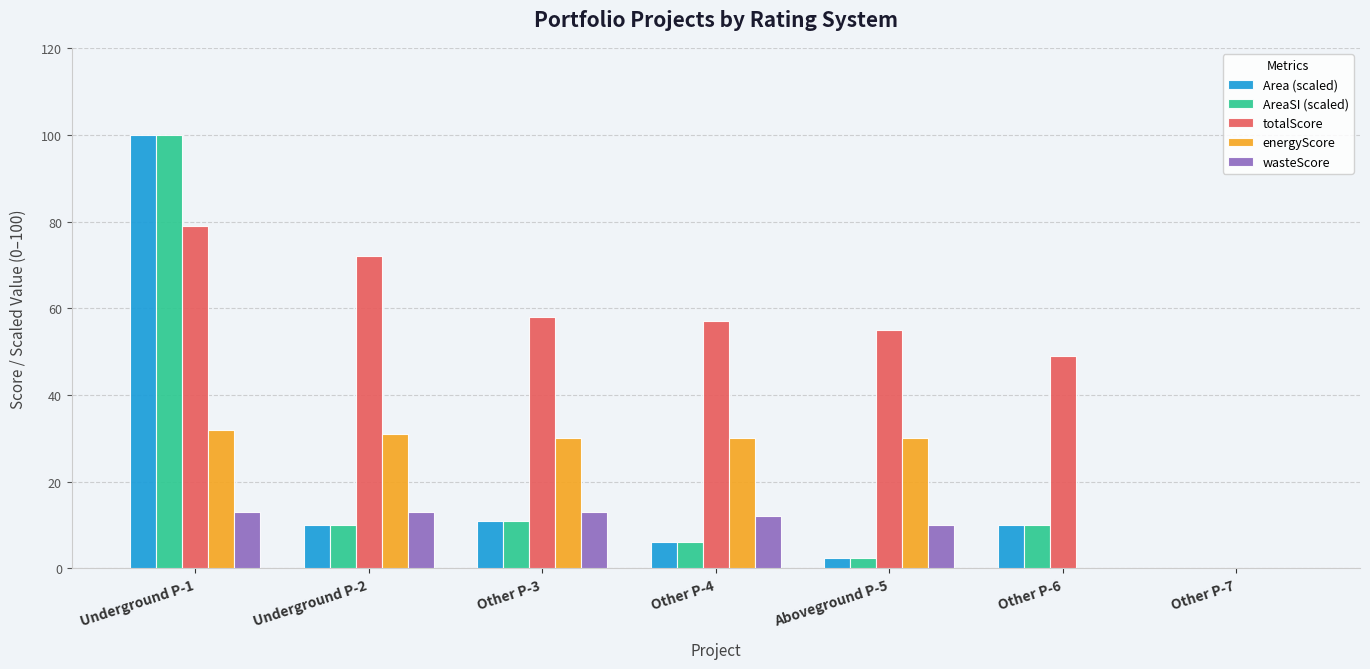

At which label is Area (scaled) closest to 50?

Other P-3